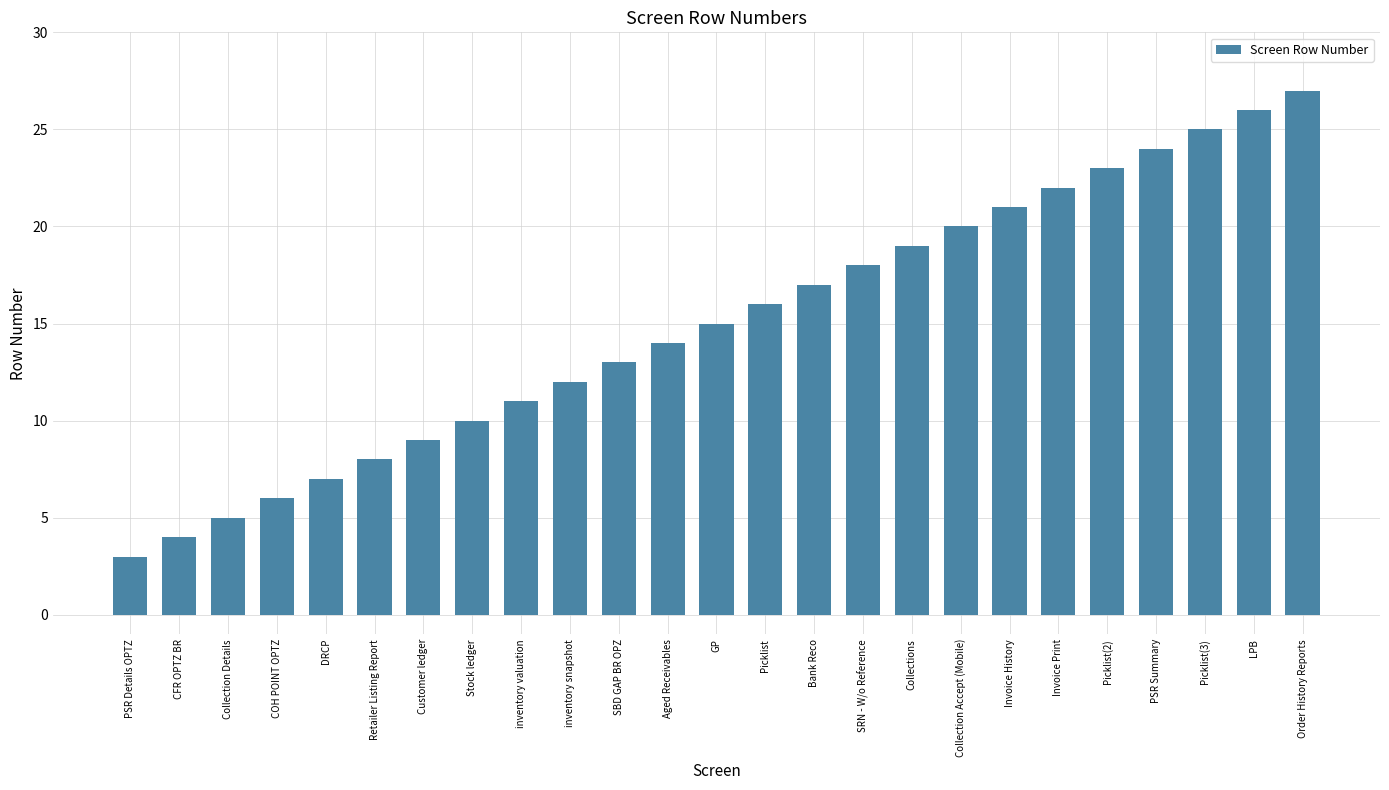

True or false: the data shows 4 at PSR Details OPTZ.

False